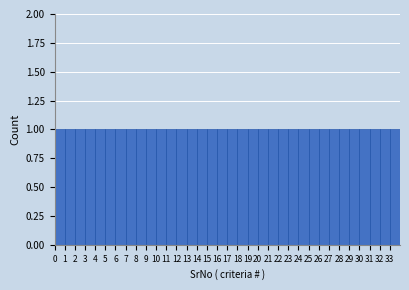

How tall is the bar that spans 22 to 23 on the x-axis? The values are not printed on the chart, so give them approximately, as read against the axis.

1